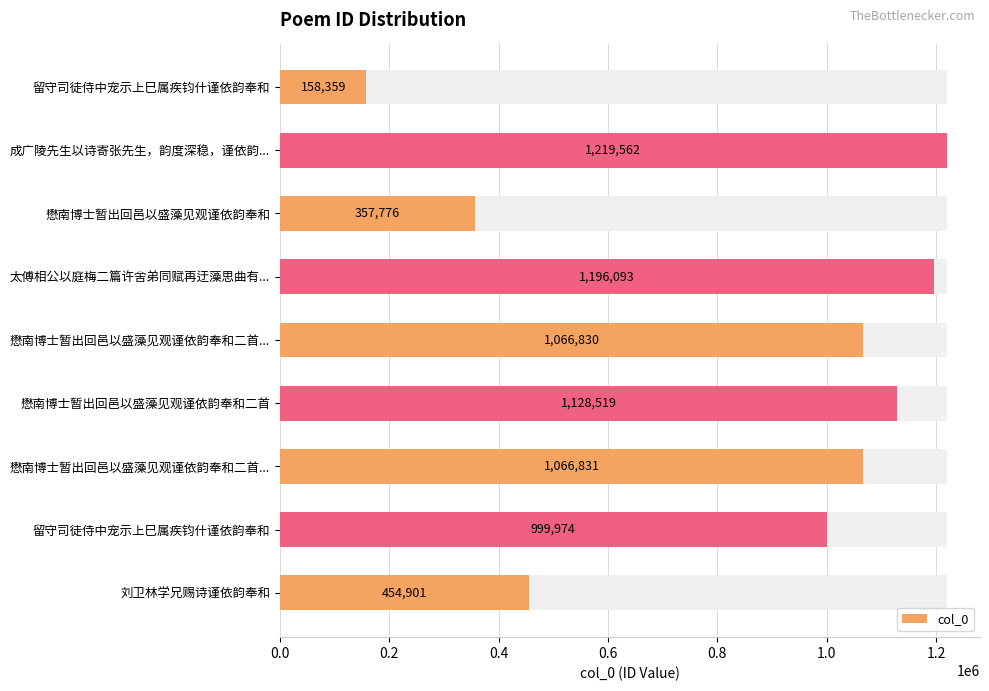

Reading left to right, transcribe all the data shown in this chart.

158359	1219562	357776	1196093	1066830	1128519	1066831	999974	454901